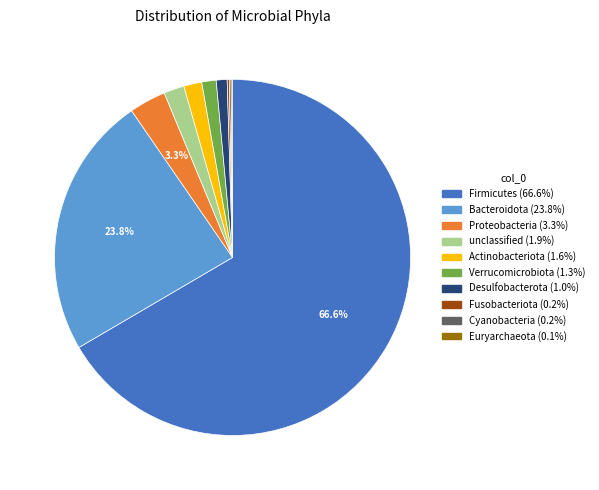

To the nearest percent, what is the difference between the Verrucomicrobiota and Firmicutes slice percentages?

65%